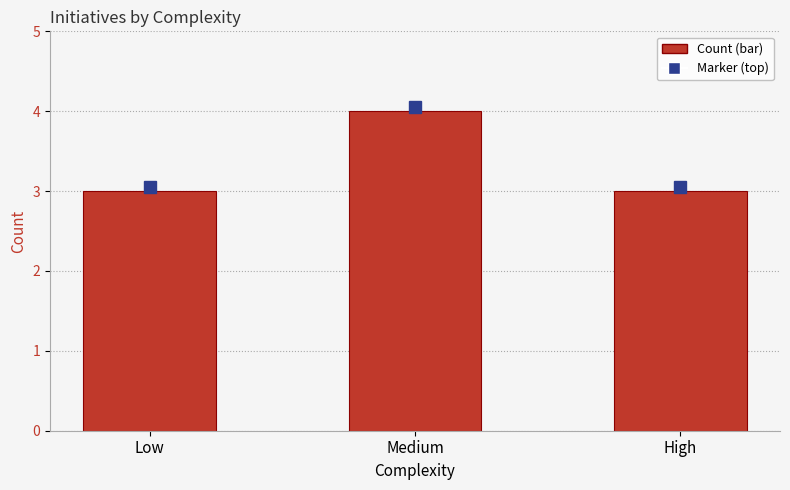

Are the bars grouped side by side (vs. stacked)?

No